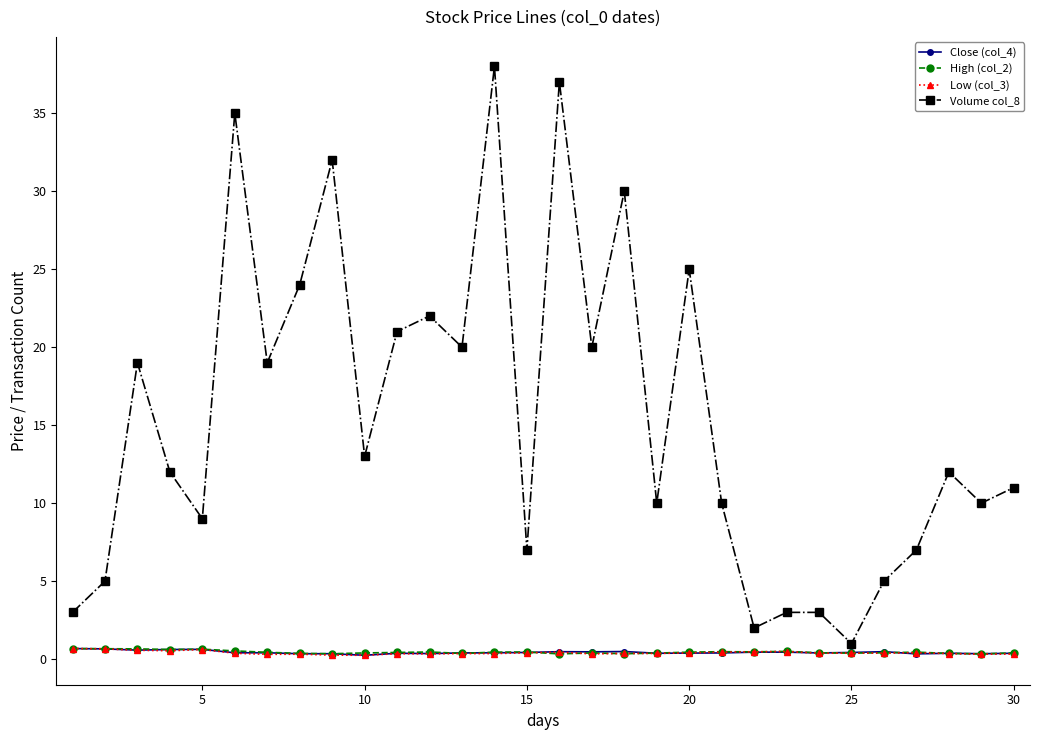

In High (col_2), how many points are lower than both neighbors (excluding endpoints)?

8